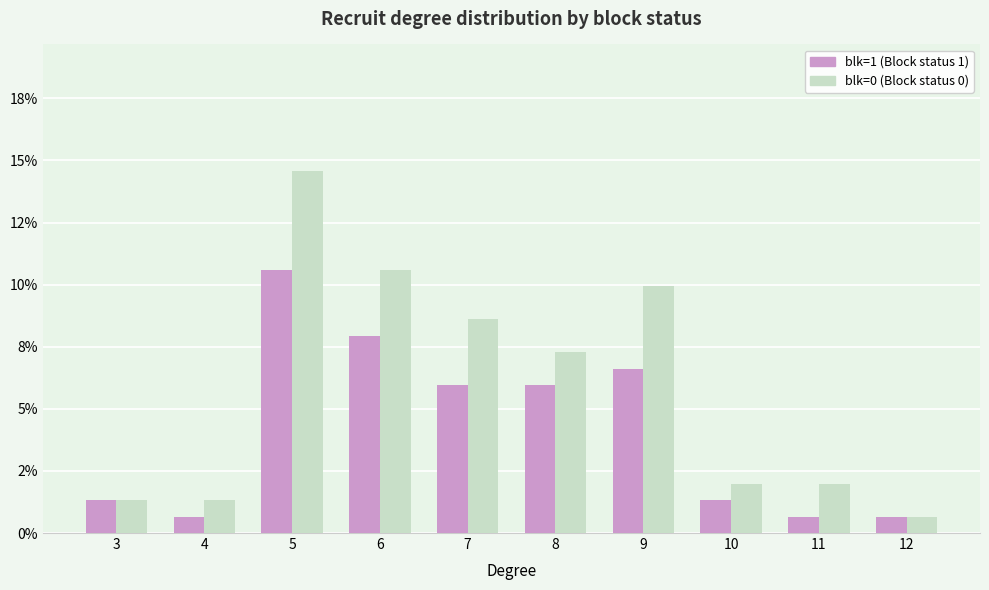

What is the sum of all blk=0 (Block status 0) values?

0.6